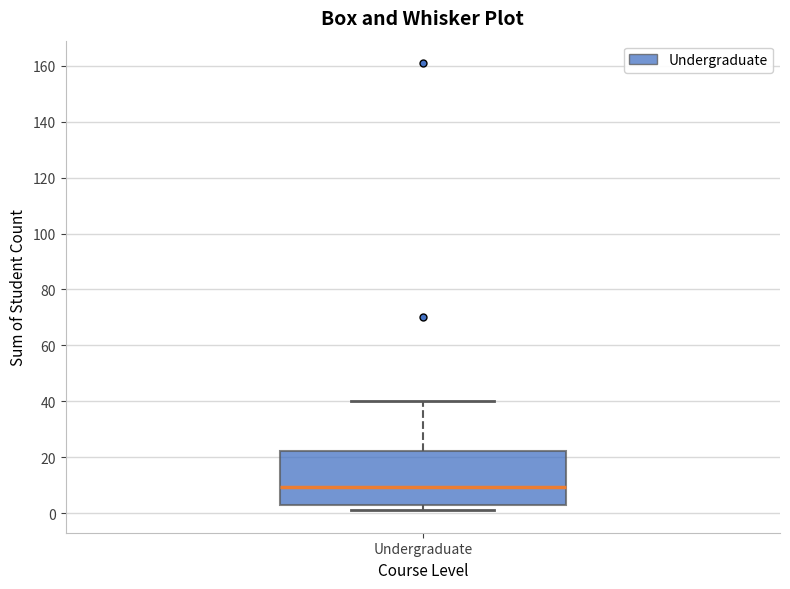

Read this box plot against the y-axis: the position of the median line, the range covered by the box, and the ends of both whiskers. The values are not printed on the chart, so give them approximately, as read against the axis.

median 10, box 2 to 22, whiskers 2 (just below the box's lower edge) to 40